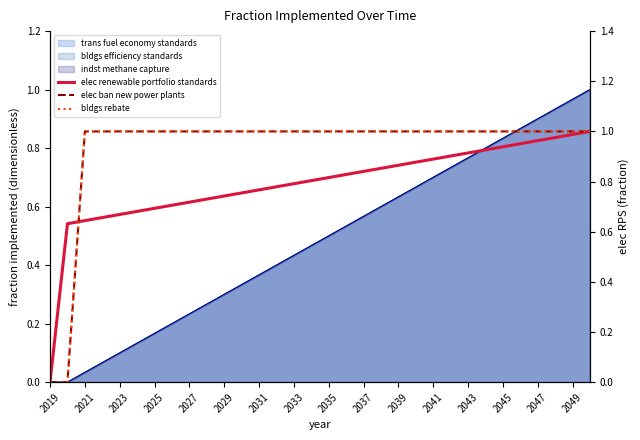

What is the value of the bldgs rebate point at the 8th from the left?

1.0